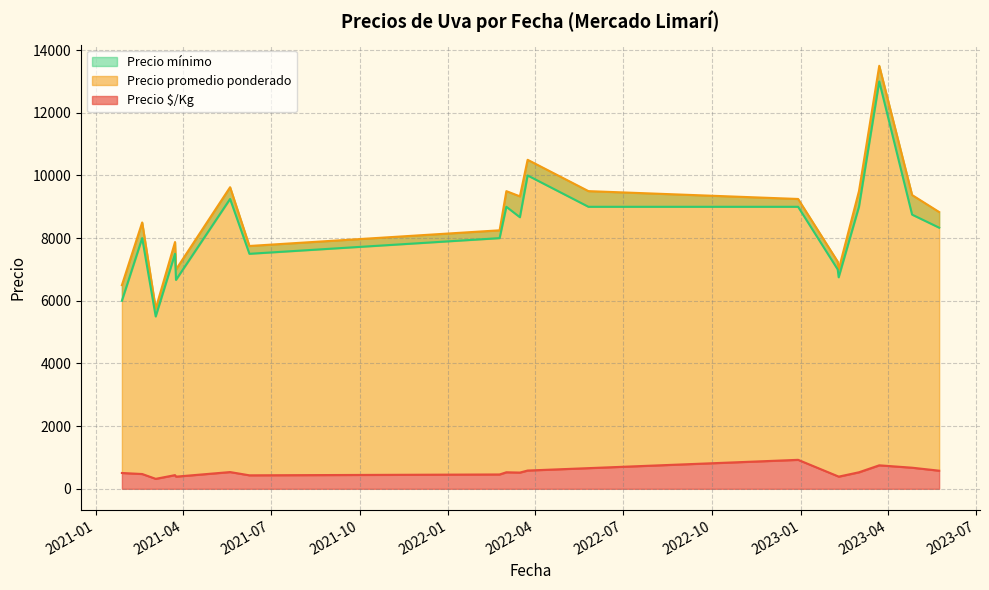

True or false: Precio $/Kg and Precio mínimo cross at least once.

False